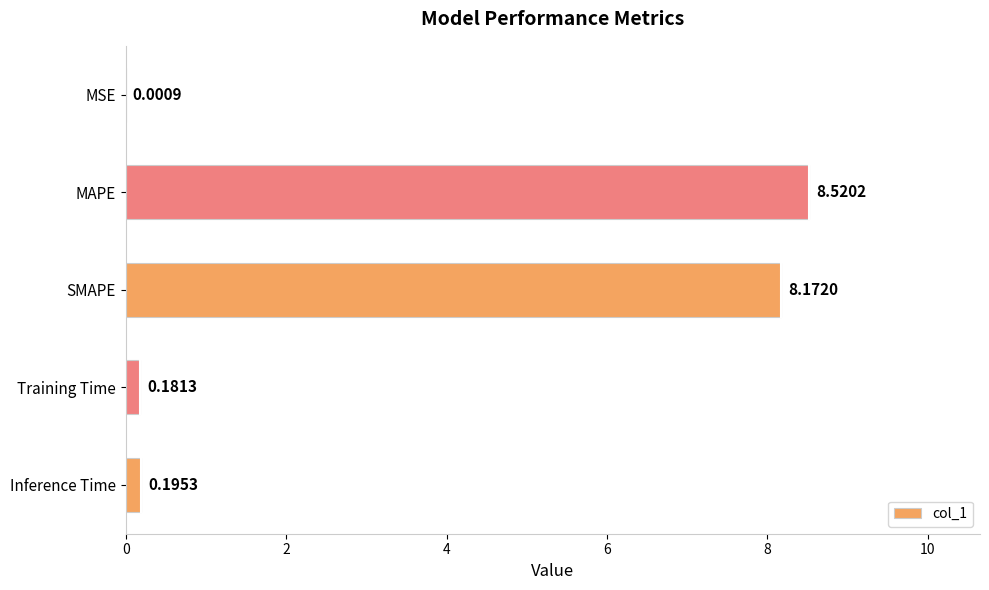

Which has a higher value, SMAPE or Inference Time?

SMAPE